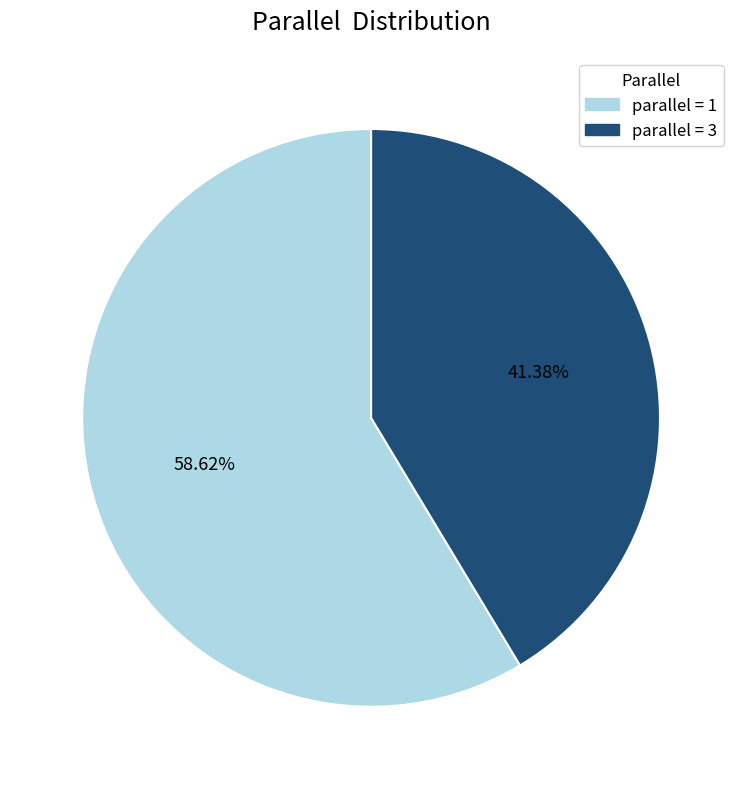

Does any single category account for the majority?

Yes